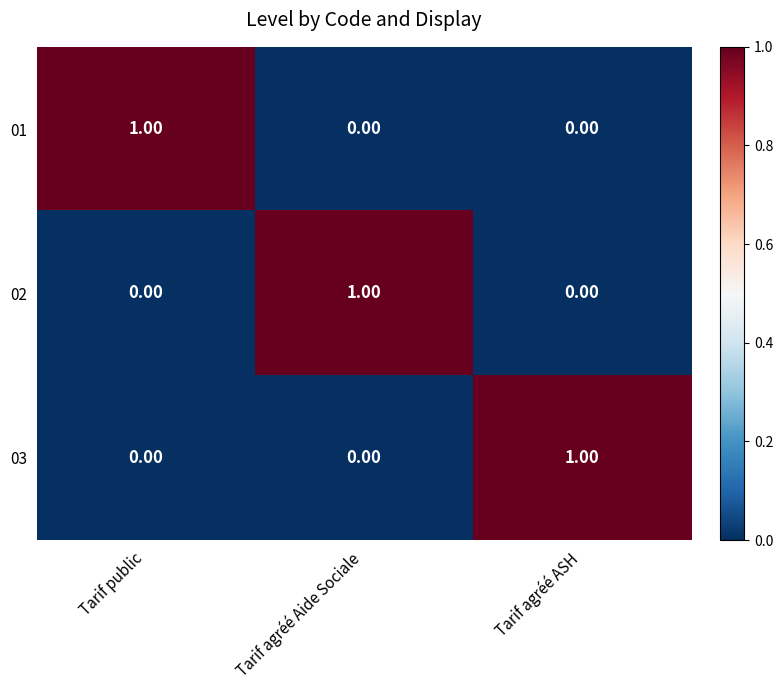

At which label does 03 reach its peak?

Tarif agréé ASH